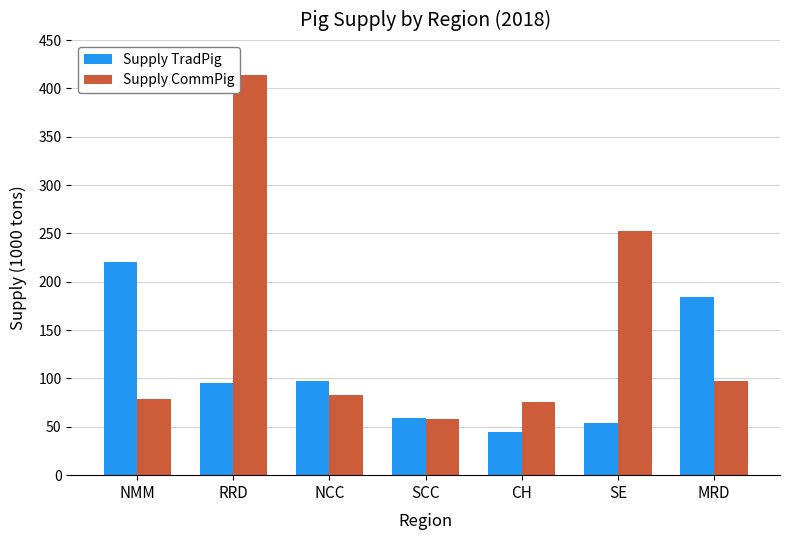

Rank the series by their average value, from highest to lowest.

Supply CommPig, Supply TradPig